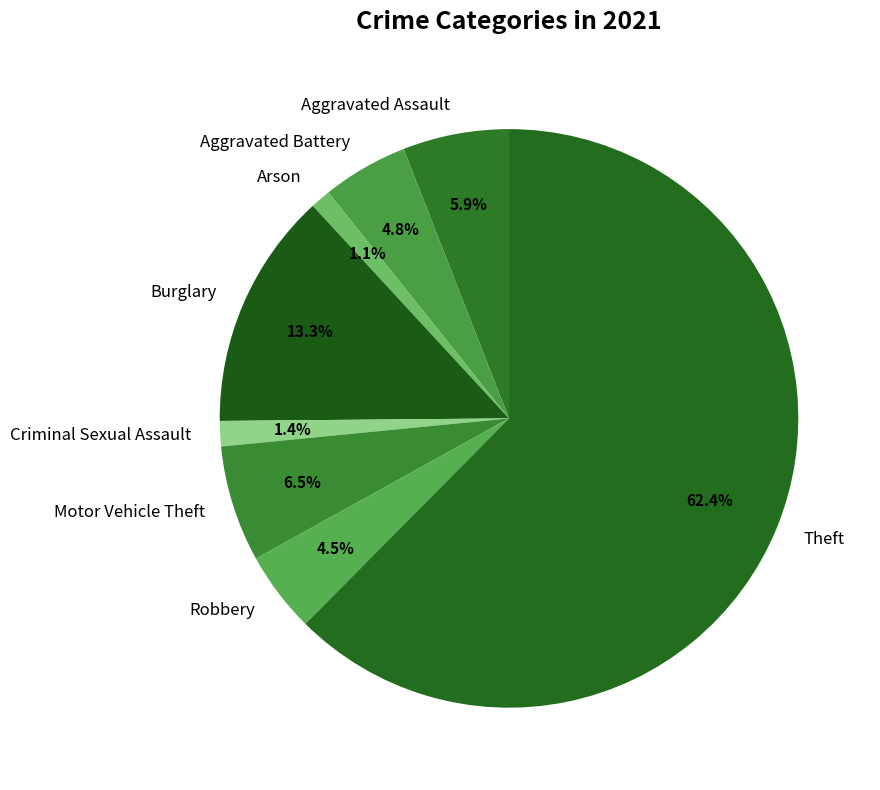

Is there a majority slice in this chart?

Yes